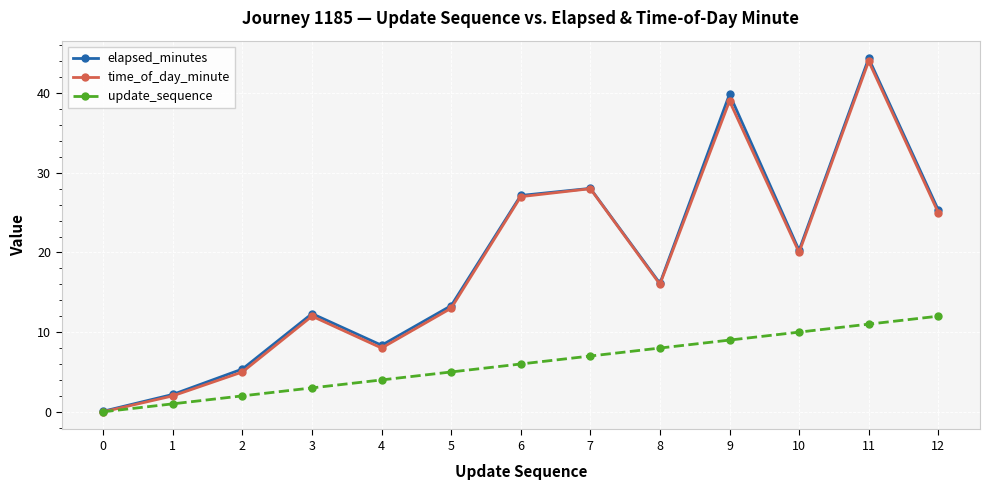

Which category has the highest value in the elapsed_minutes series?

11